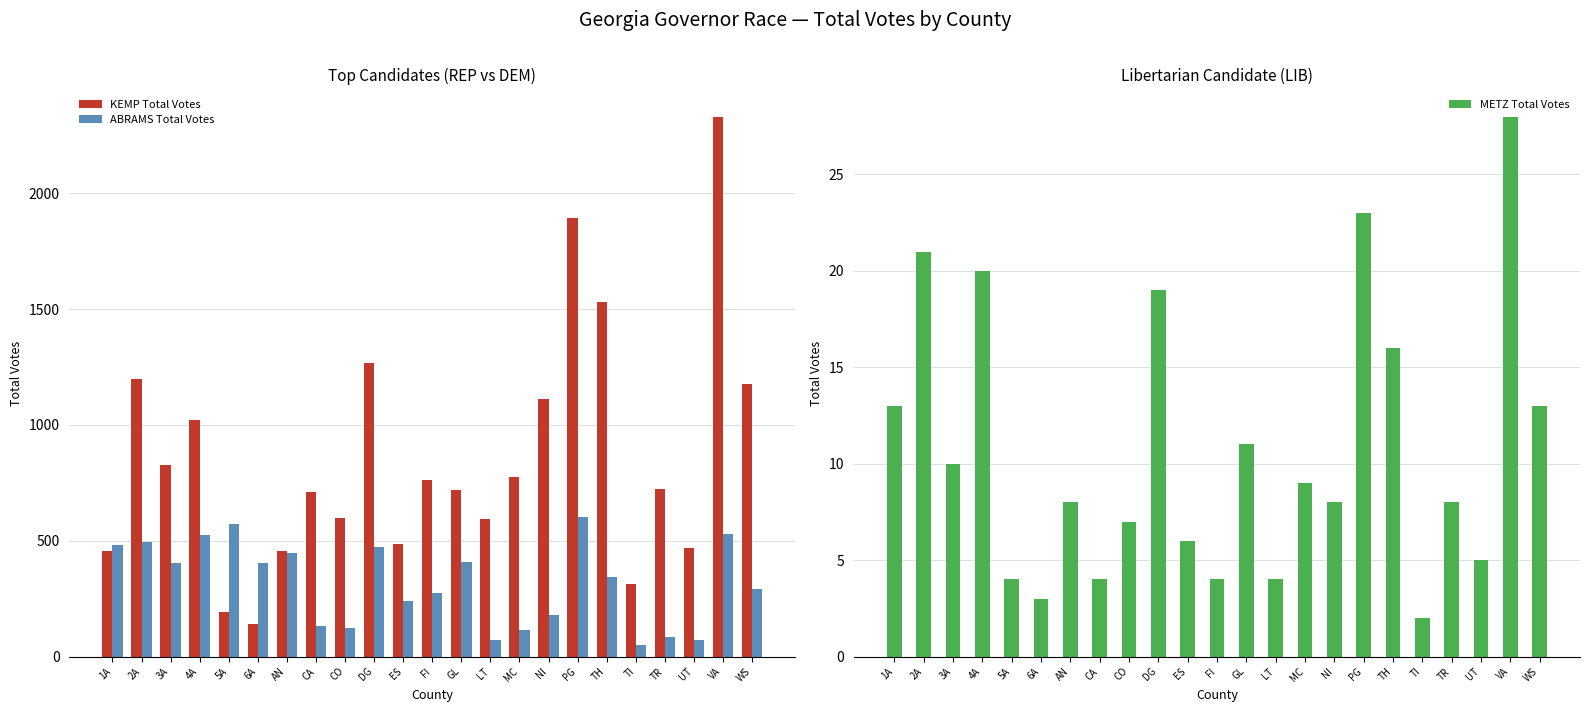

What are all the series names shown in the legend?

KEMP Total Votes, ABRAMS Total Votes, METZ Total Votes